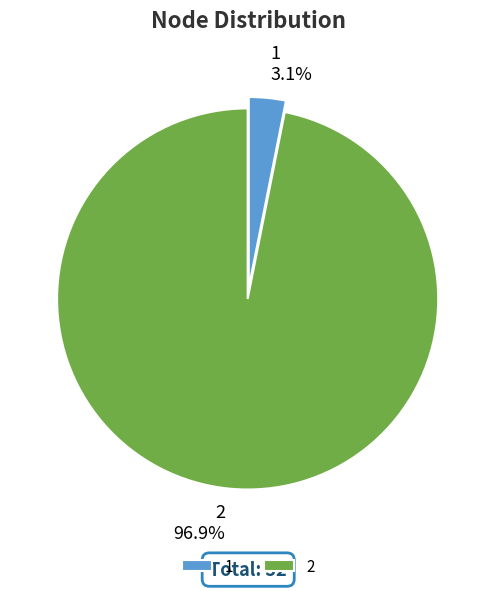

What is the change in value from 1 to 2?

+30